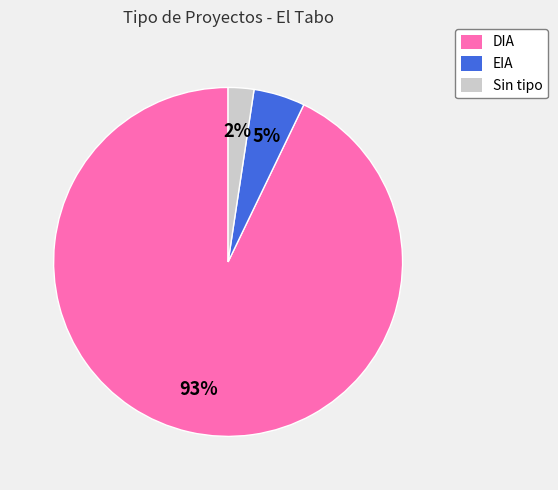

Is there any slice that represents more than half of the pie?

Yes